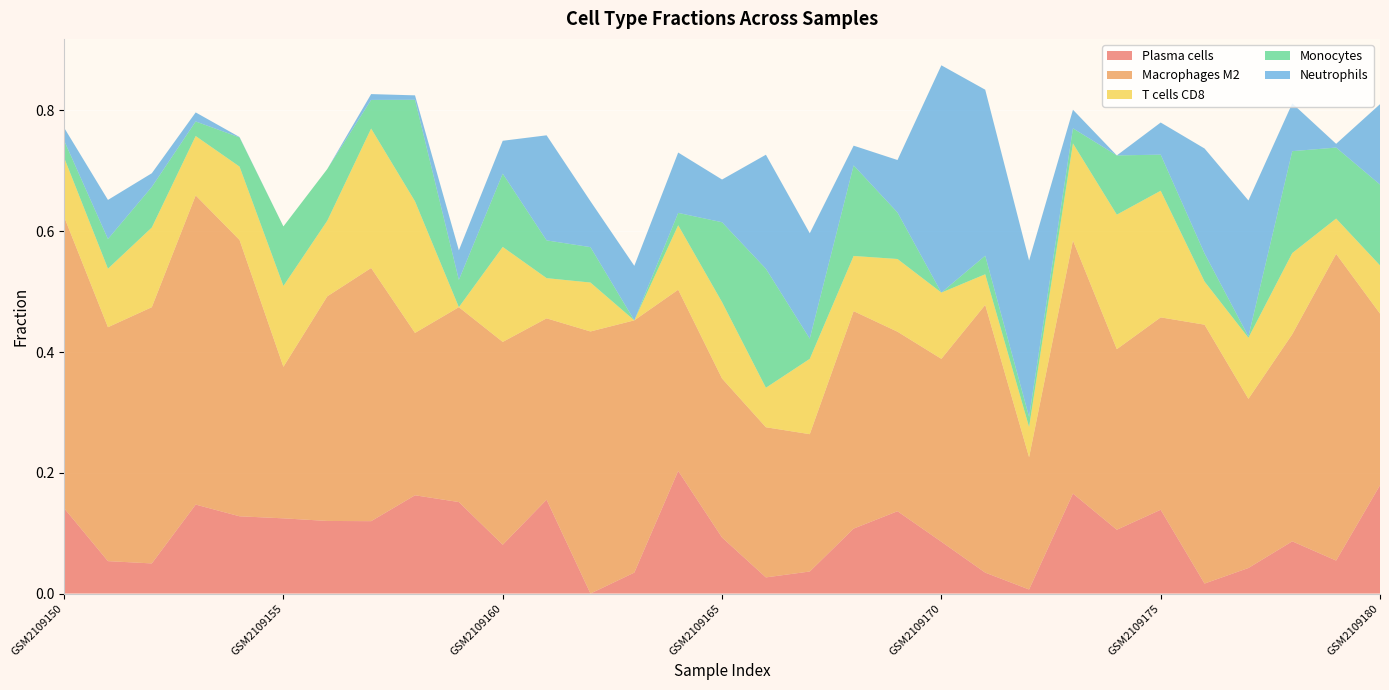

Reading left to right, extract all data points from this chart.

Plasma cells: 0.1	0.1	0.0	0.1	0.1	0.1	0.1	0.1	0.2	0.2	0.1	0.2	0.0	0.0	0.2	0.1	0.0	0.0	0.1	0.1	0.1	0.0	0.0	0.2	0.1	0.1	0.0	0.0	0.1	0.1	0.2
Macrophages M2: 0.5	0.4	0.4	0.5	0.5	0.3	0.4	0.4	0.3	0.3	0.3	0.3	0.4	0.4	0.3	0.3	0.2	0.2	0.4	0.3	0.3	0.4	0.2	0.4	0.3	0.3	0.4	0.3	0.3	0.5	0.3
T cells CD8: 0.1	0.1	0.1	0.1	0.1	0.1	0.1	0.2	0.2	0.0	0.2	0.1	0.1	0.0	0.1	0.1	0.1	0.1	0.1	0.1	0.1	0.1	0.0	0.2	0.2	0.2	0.1	0.1	0.1	0.1	0.1
Monocytes: 0.0	0.0	0.1	0.0	0.0	0.1	0.1	0.0	0.2	0.0	0.1	0.1	0.1	0.0	0.0	0.1	0.2	0.0	0.1	0.1	0.0	0.0	0.0	0.0	0.1	0.1	0.0	0.0	0.2	0.1	0.1
Neutrophils: 0.0	0.1	0.0	0.0	0.0	0.0	0.0	0.0	0.0	0.0	0.1	0.2	0.1	0.1	0.1	0.1	0.2	0.2	0.0	0.1	0.4	0.3	0.3	0.0	0.0	0.1	0.2	0.2	0.1	0.0	0.1